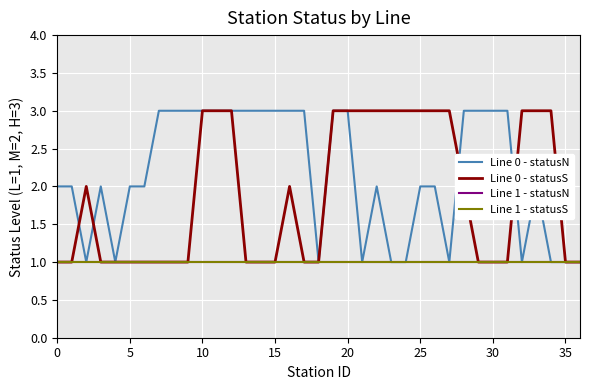

What is the highest value of the Line 0 - statusN series?

3